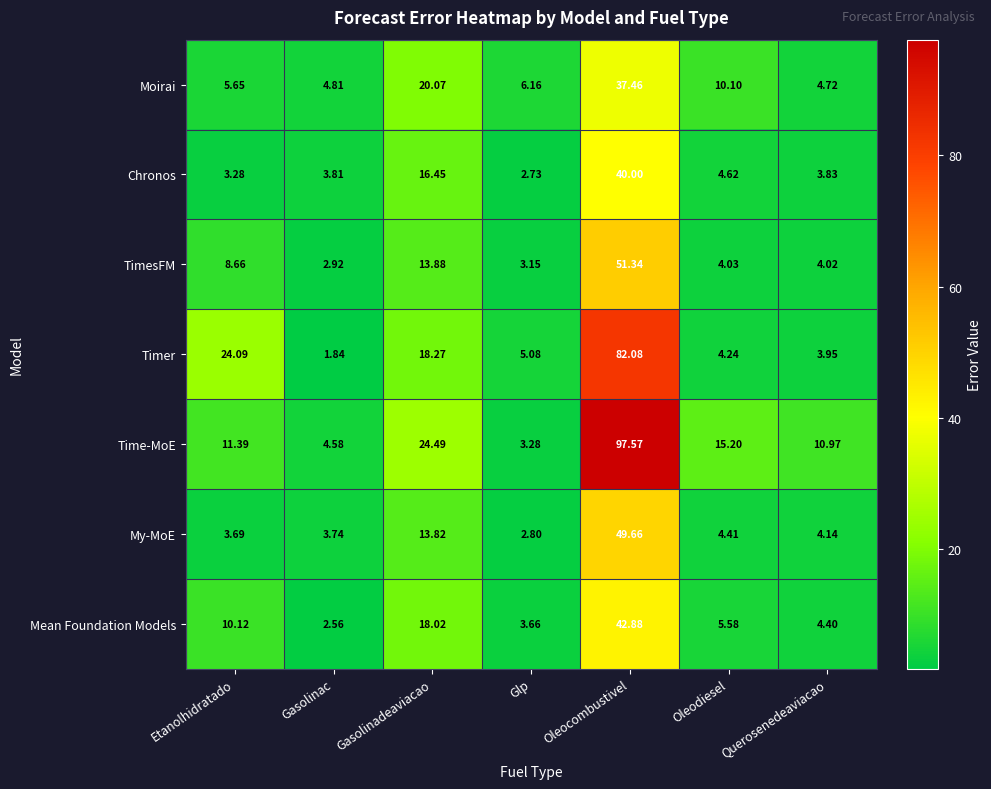

Where does the Mean Foundation Models series first go above 5?

Etanolhidratado